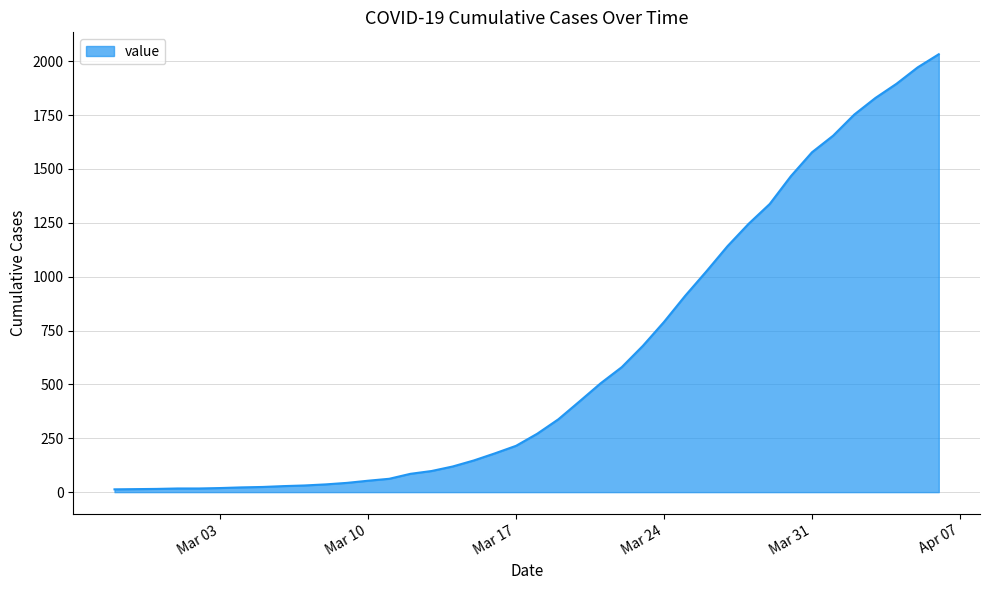

What is the greatest value displayed?

2032